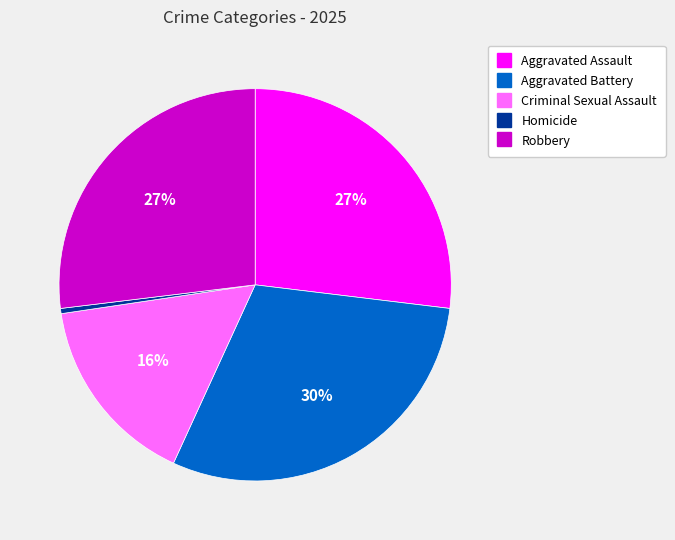

To the nearest percent, what is the average slice percentage?

20%